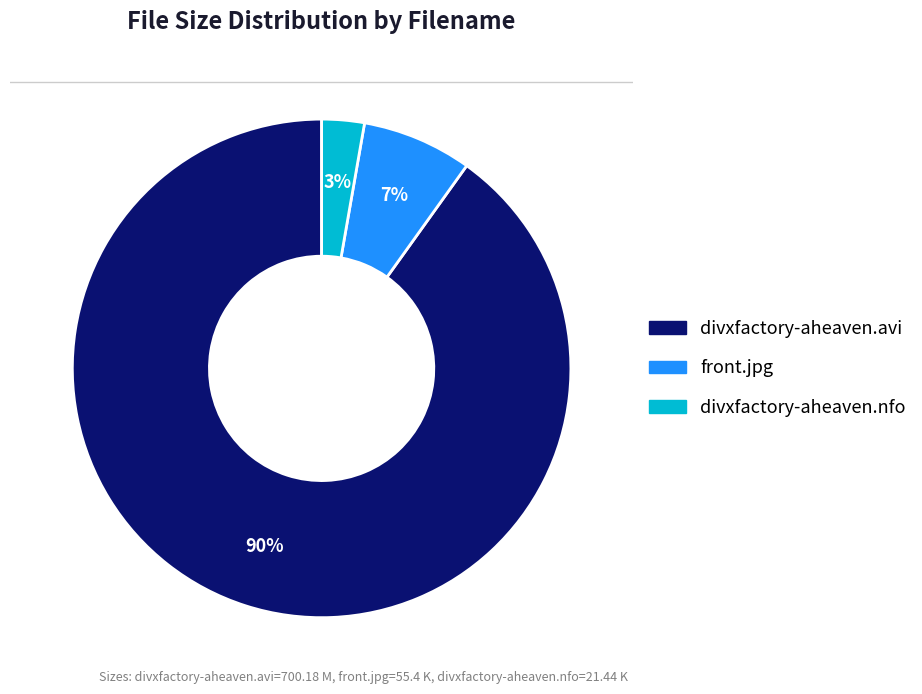

Count the number of slices in the pie.

3